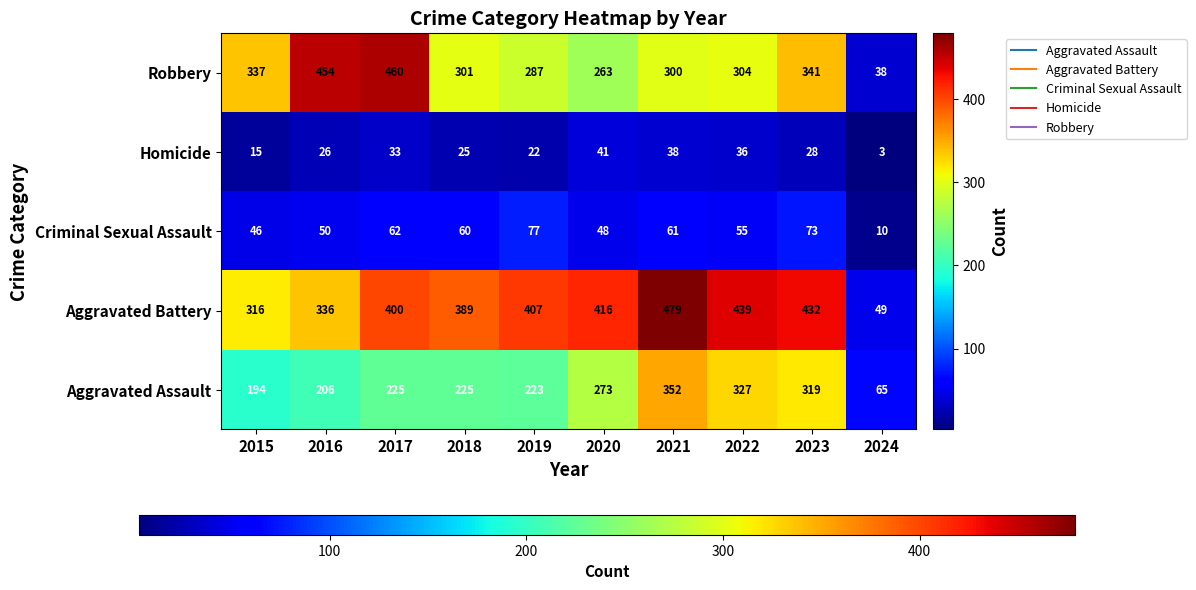

Rank the categories by Criminal Sexual Assault value from lowest to highest.

2024, 2015, 2020, 2016, 2022, 2018, 2021, 2017, 2023, 2019